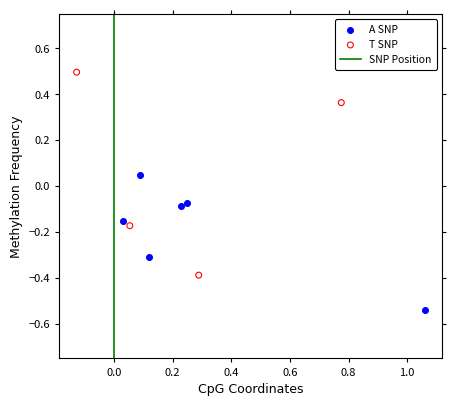

Which series reaches the minimum Y coordinate?

A SNP